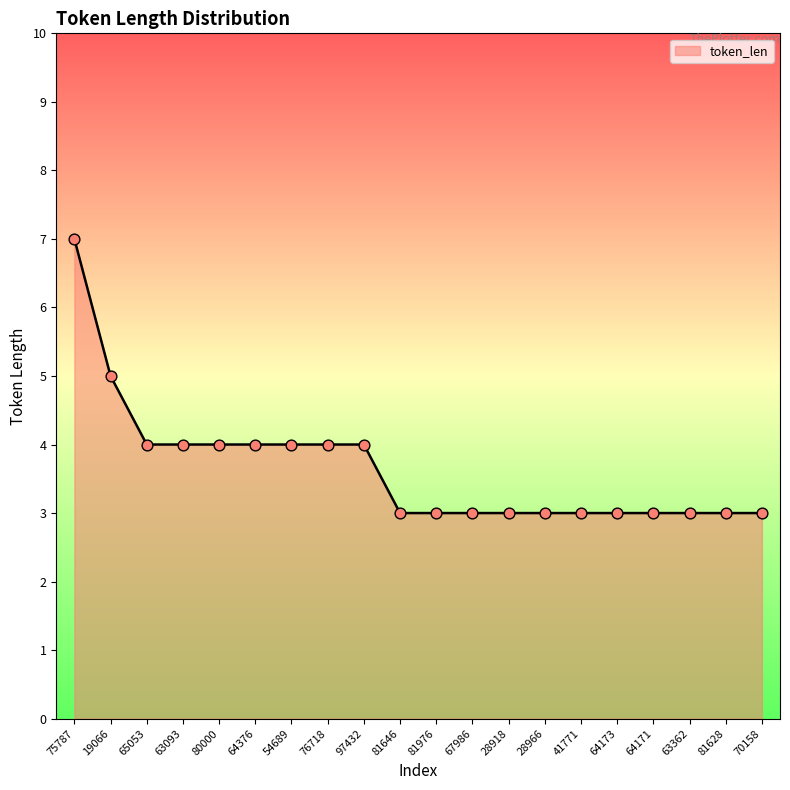

Which has a higher value, 80000 or 64171?

80000